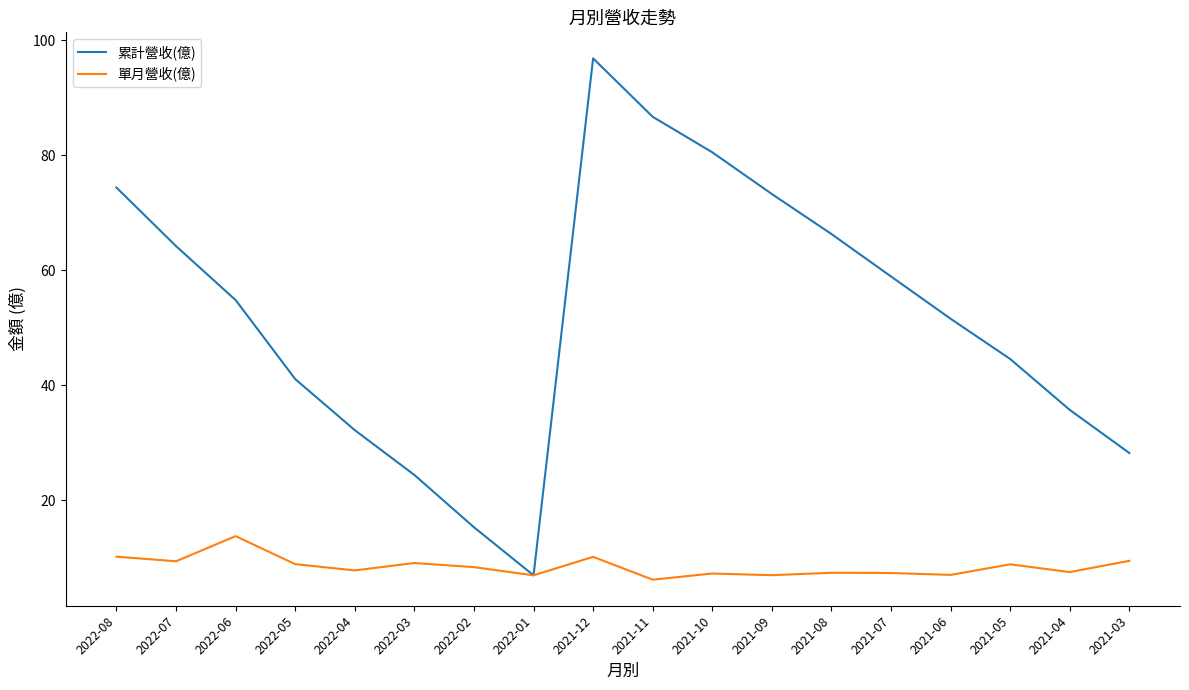

Count the number of categories in the chart.

18